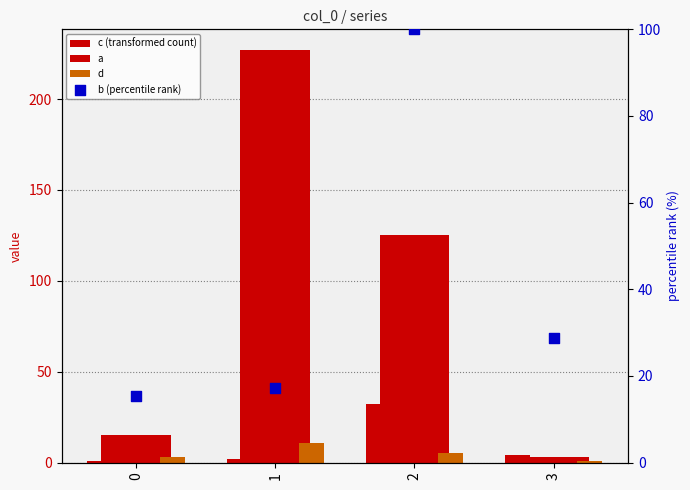

Which series has the largest Y range (max minus min)?

c (transformed count)